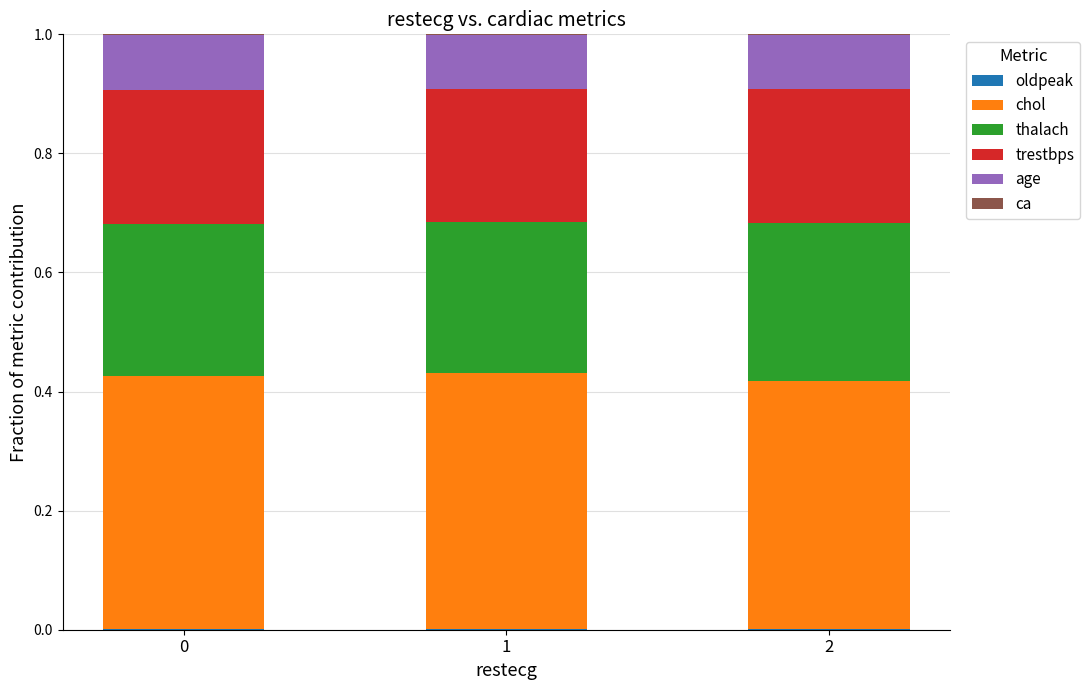

Which series has the largest total across all categories?

chol